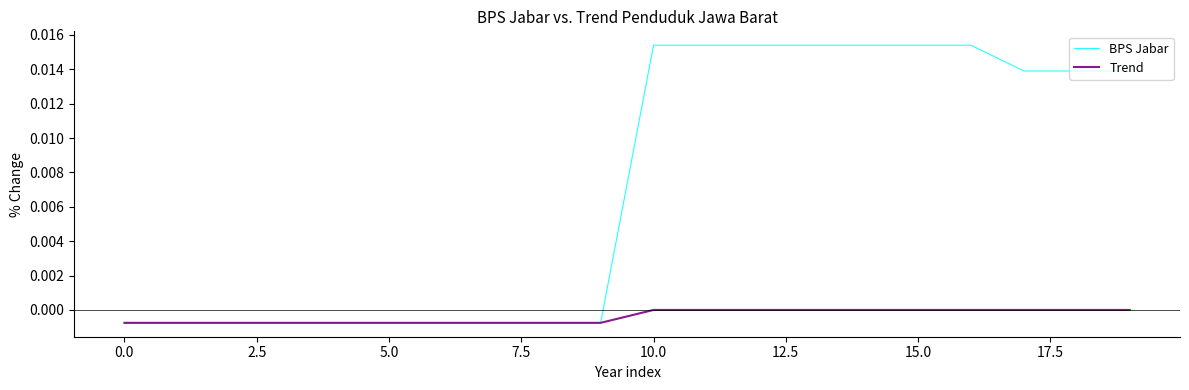

Which series has the largest range (max minus min)?

BPS Jabar